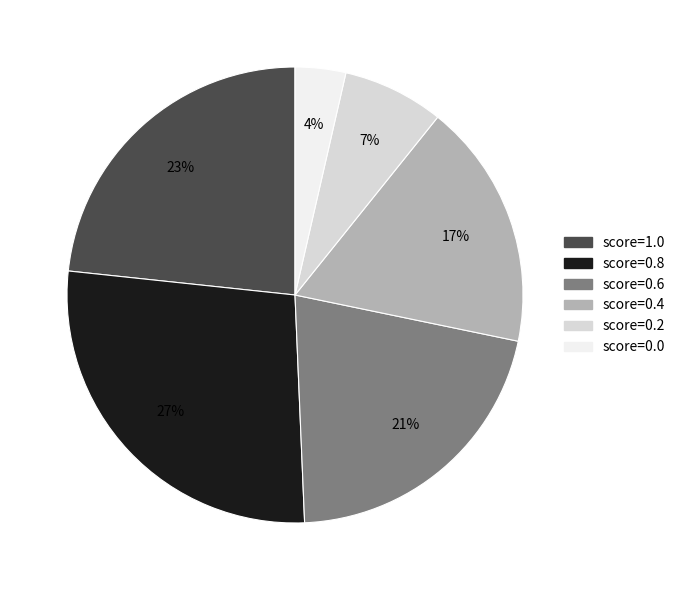

Rank the categories by value from lowest to highest.

score=0.0, score=0.2, score=0.4, score=0.6, score=1.0, score=0.8